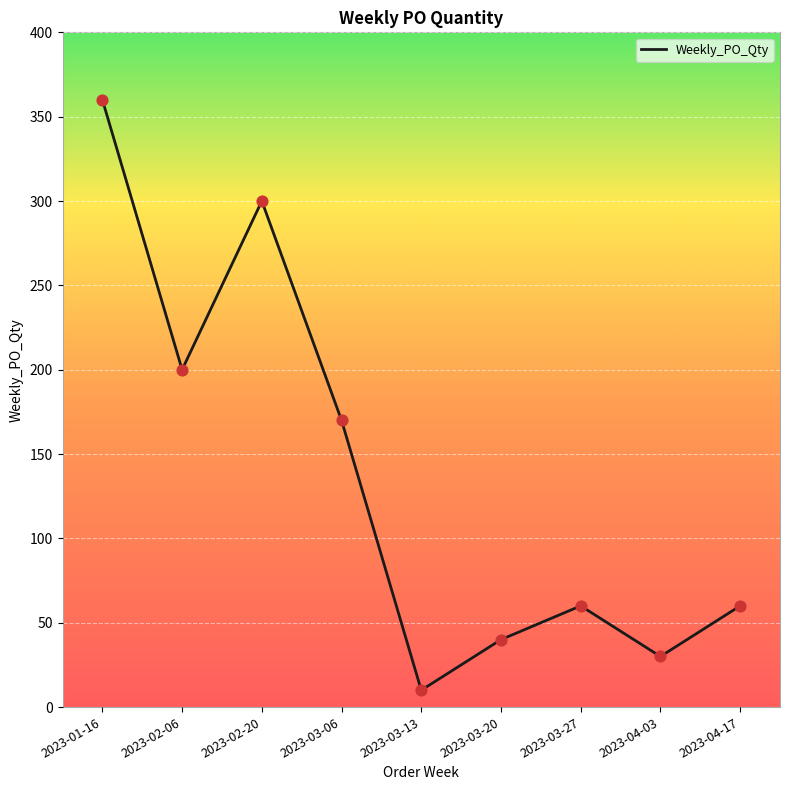

What is the ratio of the value at 2023-02-20 to the value at 2023-02-06?

1.5